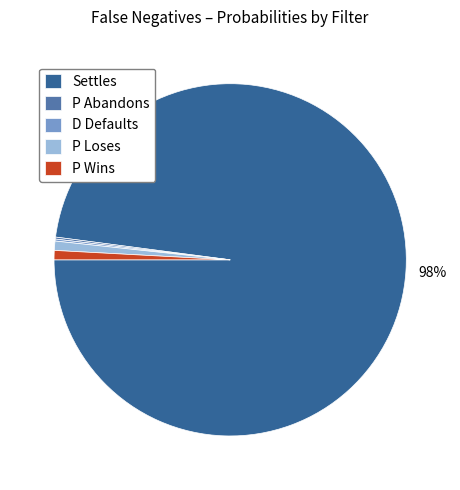

True or false: Settles accounts for 98% of the total.

True